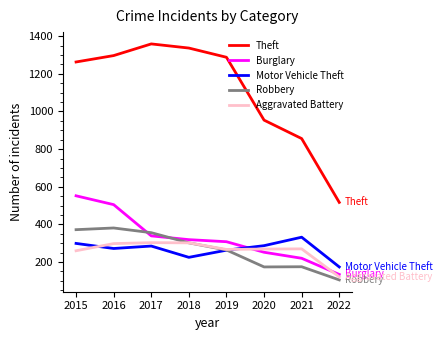

At which category does Robbery reach its first local valley?

2020